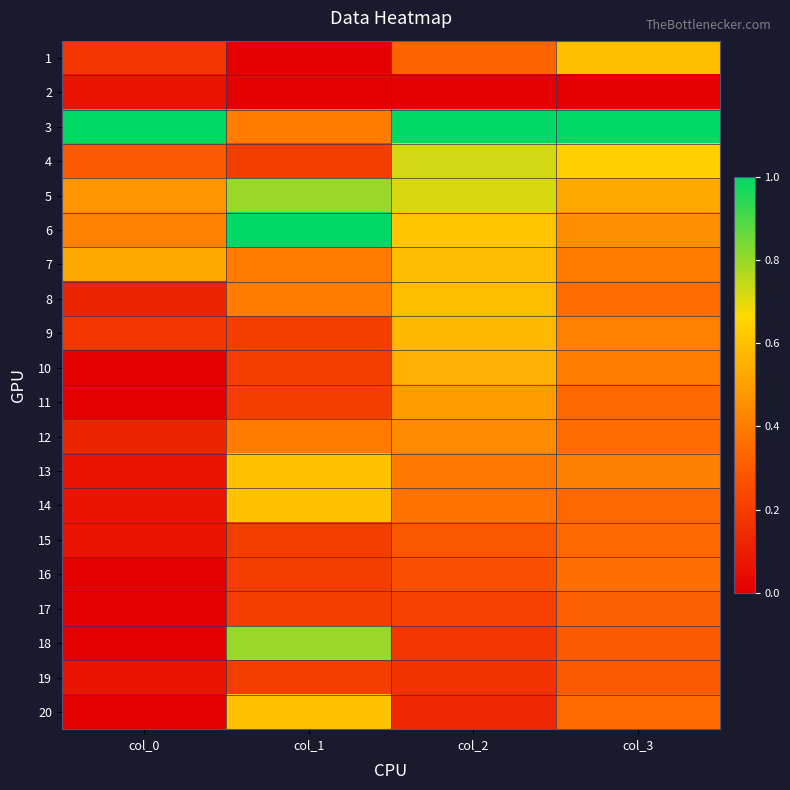

Reading left to right, transcribe all the data shown in this chart.

1: col_0=0.2	col_1=0.0	col_2=0.3	col_3=0.6
2: col_0=0.1	col_1=0.0	col_2=0.0	col_3=0.0
3: col_0=1.0	col_1=0.4	col_2=1.0	col_3=1.0
4: col_0=0.3	col_1=0.2	col_2=0.7	col_3=0.6
5: col_0=0.5	col_1=0.8	col_2=0.7	col_3=0.5
6: col_0=0.4	col_1=1.0	col_2=0.6	col_3=0.5
7: col_0=0.5	col_1=0.4	col_2=0.6	col_3=0.4
8: col_0=0.1	col_1=0.4	col_2=0.6	col_3=0.4
9: col_0=0.2	col_1=0.2	col_2=0.6	col_3=0.4
10: col_0=0.0	col_1=0.2	col_2=0.6	col_3=0.4
11: col_0=0.0	col_1=0.2	col_2=0.5	col_3=0.3
12: col_0=0.1	col_1=0.4	col_2=0.4	col_3=0.4
13: col_0=0.1	col_1=0.6	col_2=0.4	col_3=0.4
14: col_0=0.1	col_1=0.6	col_2=0.4	col_3=0.3
15: col_0=0.1	col_1=0.2	col_2=0.3	col_3=0.3
16: col_0=0.0	col_1=0.2	col_2=0.3	col_3=0.4
17: col_0=0.0	col_1=0.2	col_2=0.2	col_3=0.3
18: col_0=0.0	col_1=0.8	col_2=0.2	col_3=0.3
19: col_0=0.1	col_1=0.2	col_2=0.2	col_3=0.3
20: col_0=0.0	col_1=0.6	col_2=0.1	col_3=0.3